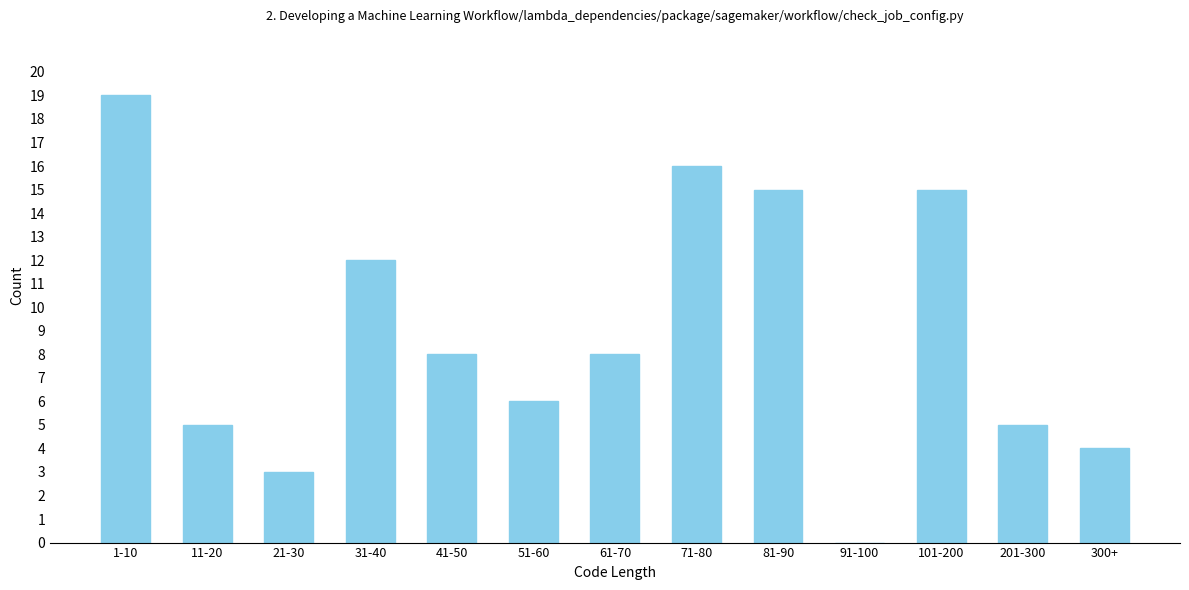

Reading left to right, extract all data points from this chart.

1-10=19	11-20=5	21-30=3	31-40=12	41-50=8	51-60=6	61-70=8	71-80=16	81-90=15	91-100=0	101-200=15	201-300=5	300+=4